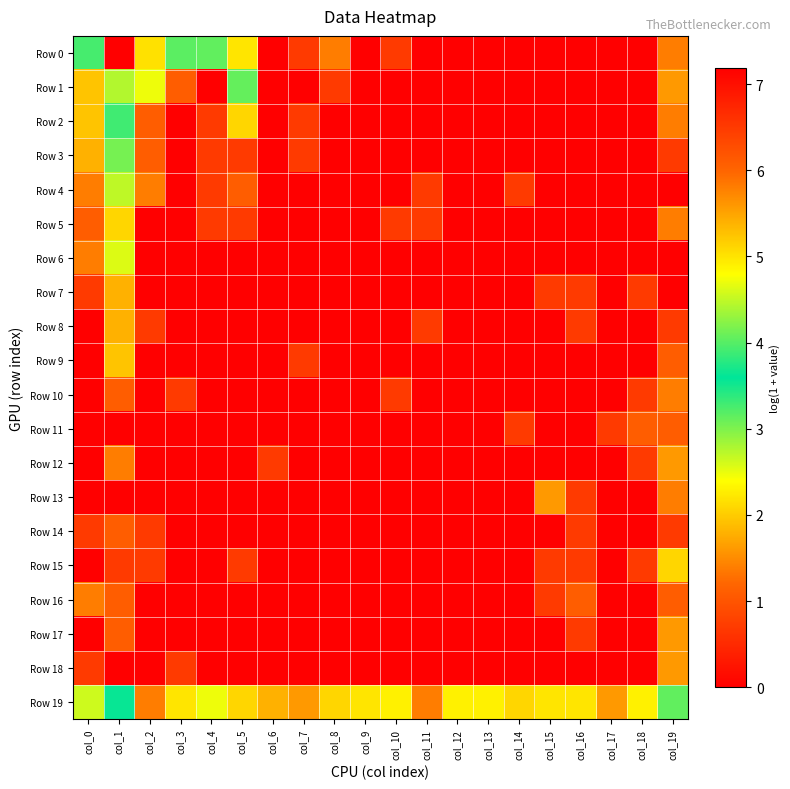

At which category is the sum across all series the highest?

col_1